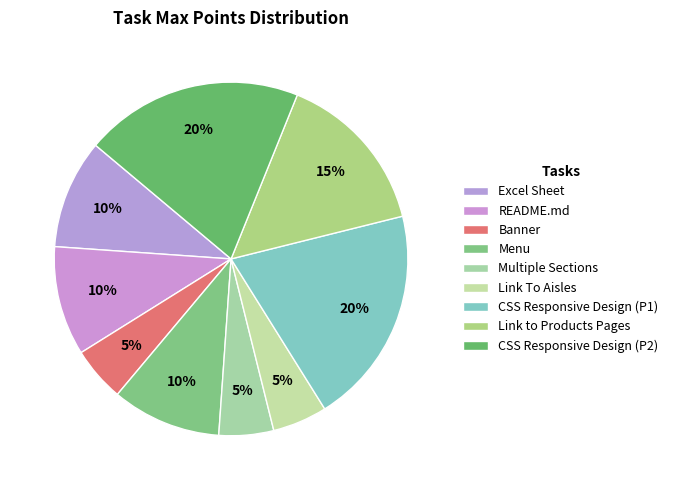

The Banner slice represents 5% of the pie. True or false?

True